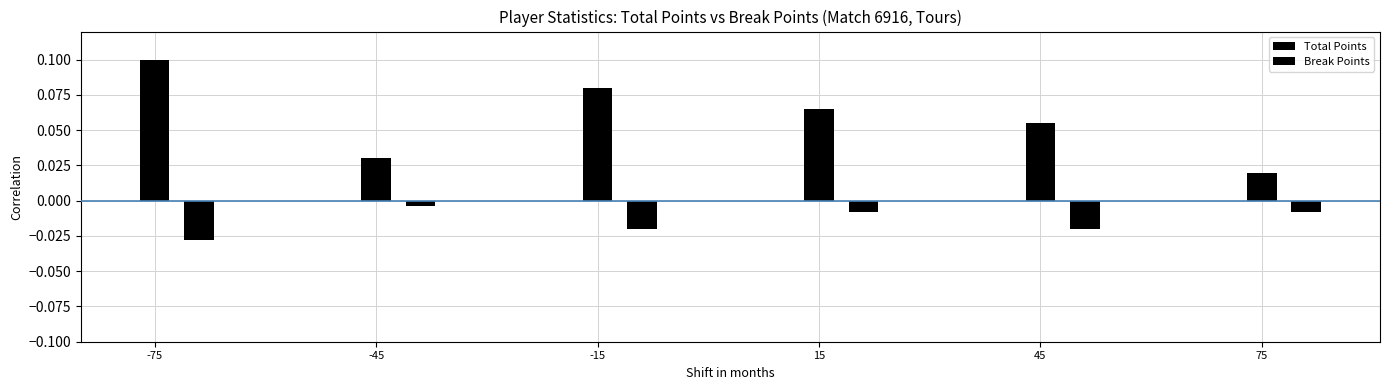

At which category is the sum across all series the highest?

-75